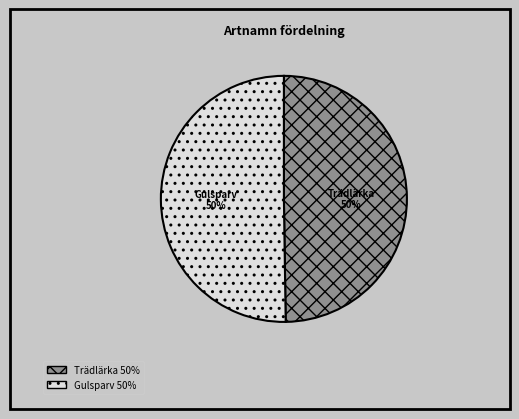

Count the number of slices in the pie.

2